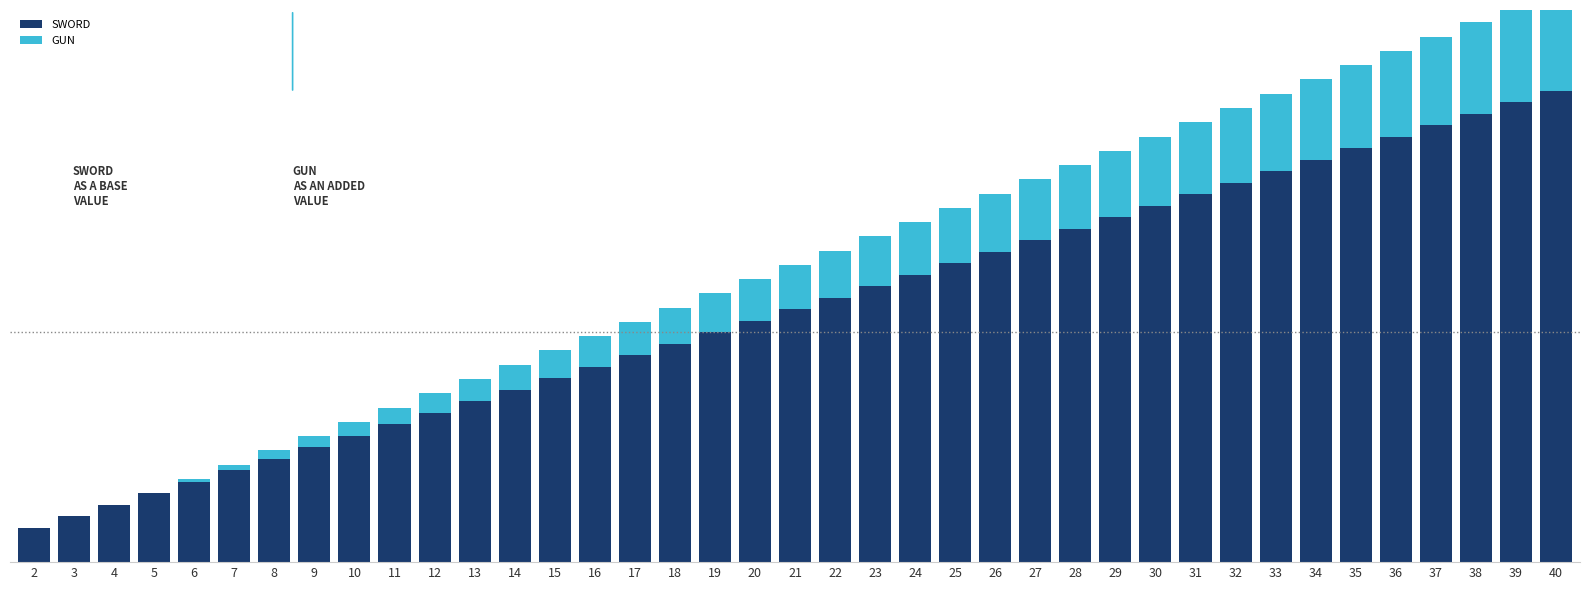

What is the value of the GUN bar at the 39th from the left?

210